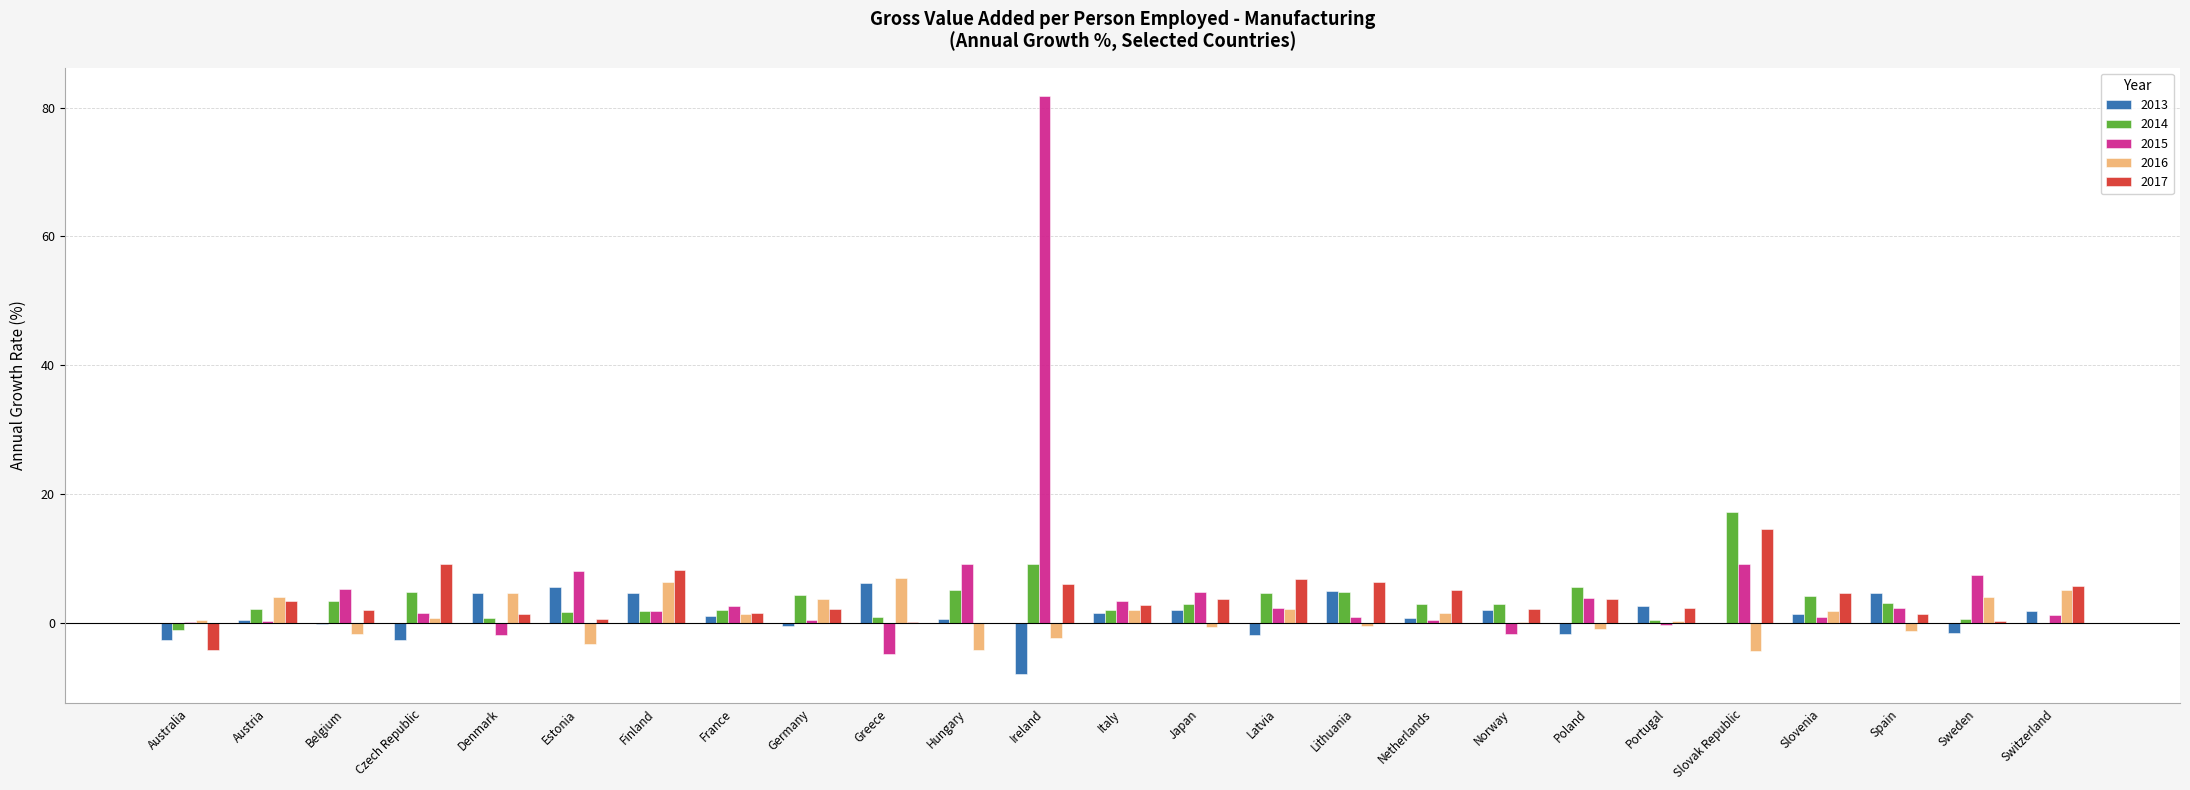

What is the spread (max minus min) of values at Switzerland?

5.7